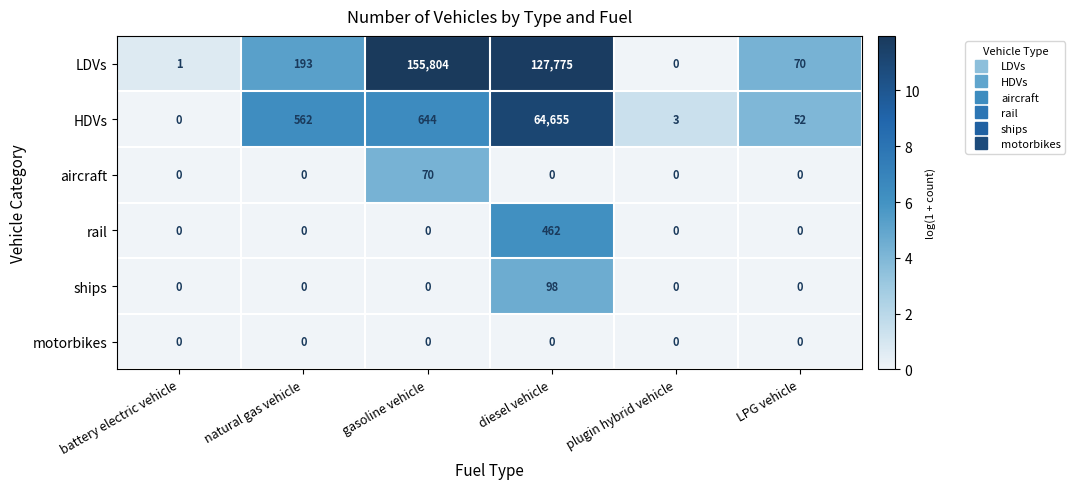

Is the value of rail at diesel vehicle greater than the value of aircraft at LPG vehicle?

Yes